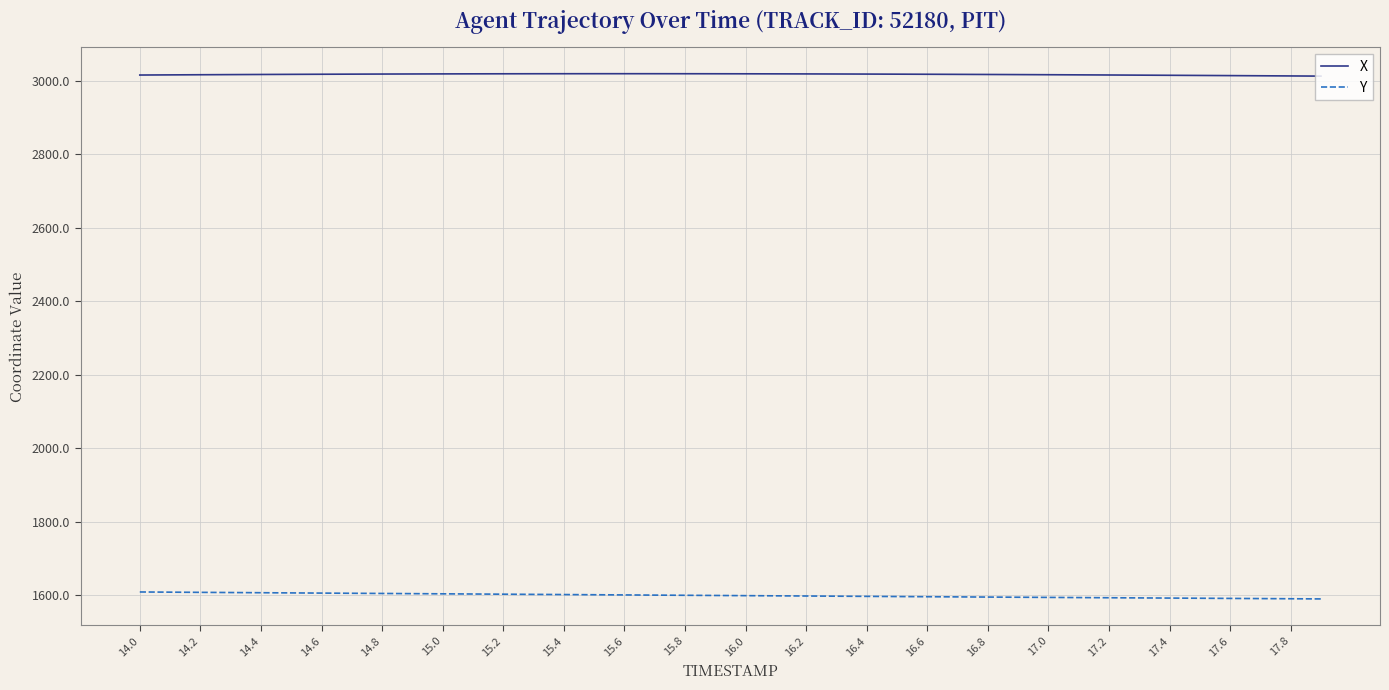

What is the maximum value shown in the chart?

3019.7